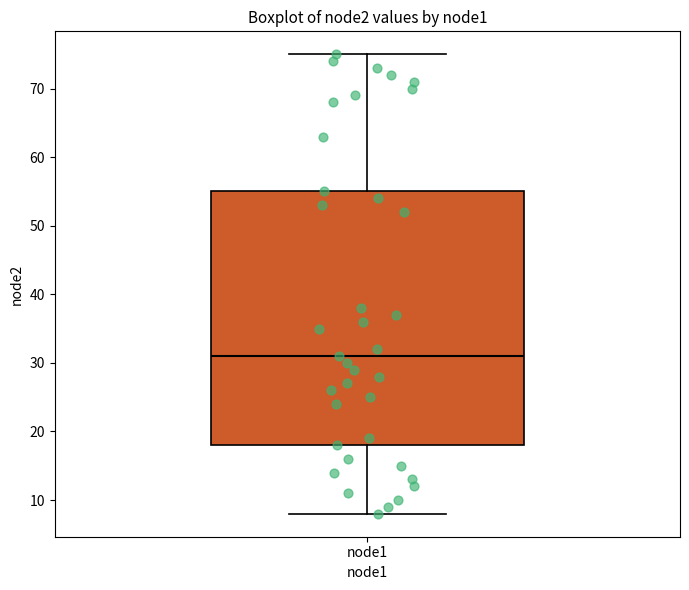

Read this box plot against the y-axis: the position of the median line, the range covered by the box, and the ends of both whiskers. The values are not printed on the chart, so give them approximately, as read against the axis.

median 31, box 18 to 55, whiskers 8 to 75